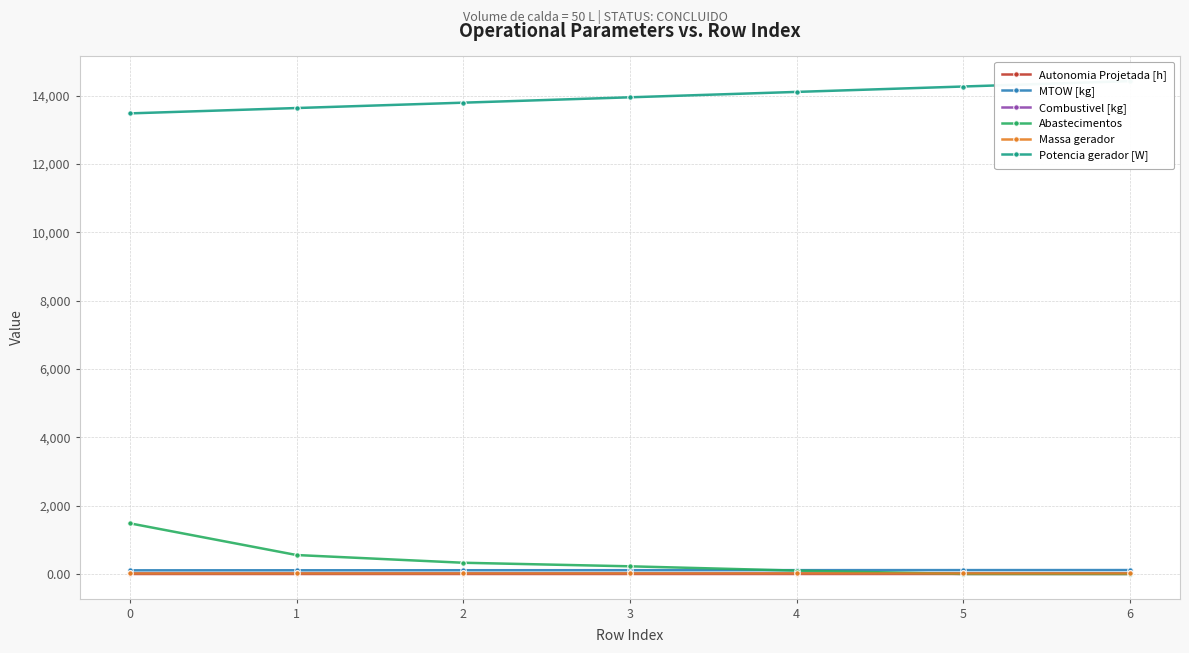

What is the total value across all series at 4?

14380.0